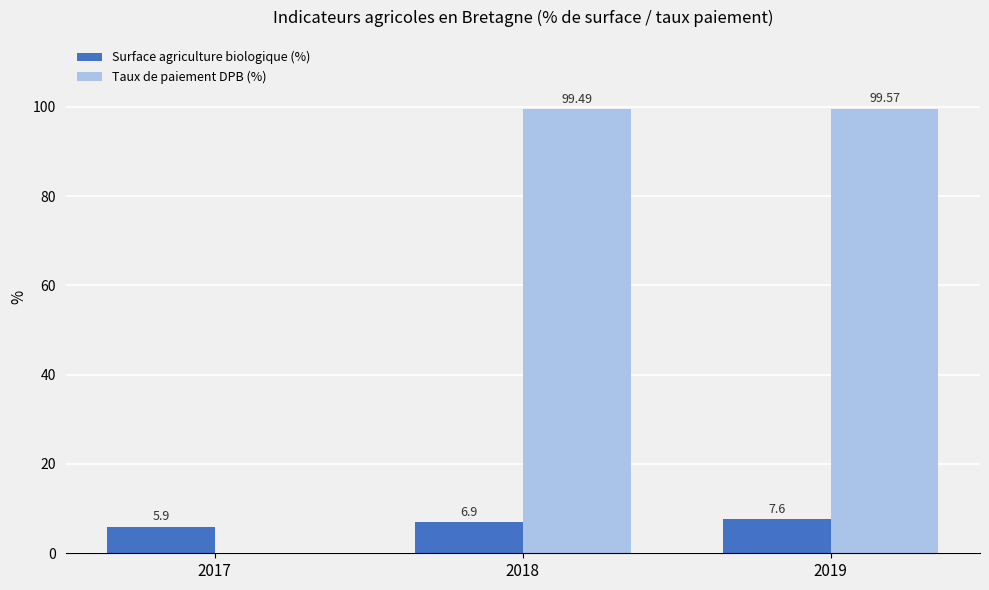

Reading right to left, extract all data points from this chart.

Surface agriculture biologique (%): 2019=7.6	2018=6.9	2017=5.9
Taux de paiement DPB (%): 2019=99.6	2018=99.5	2017=0.0